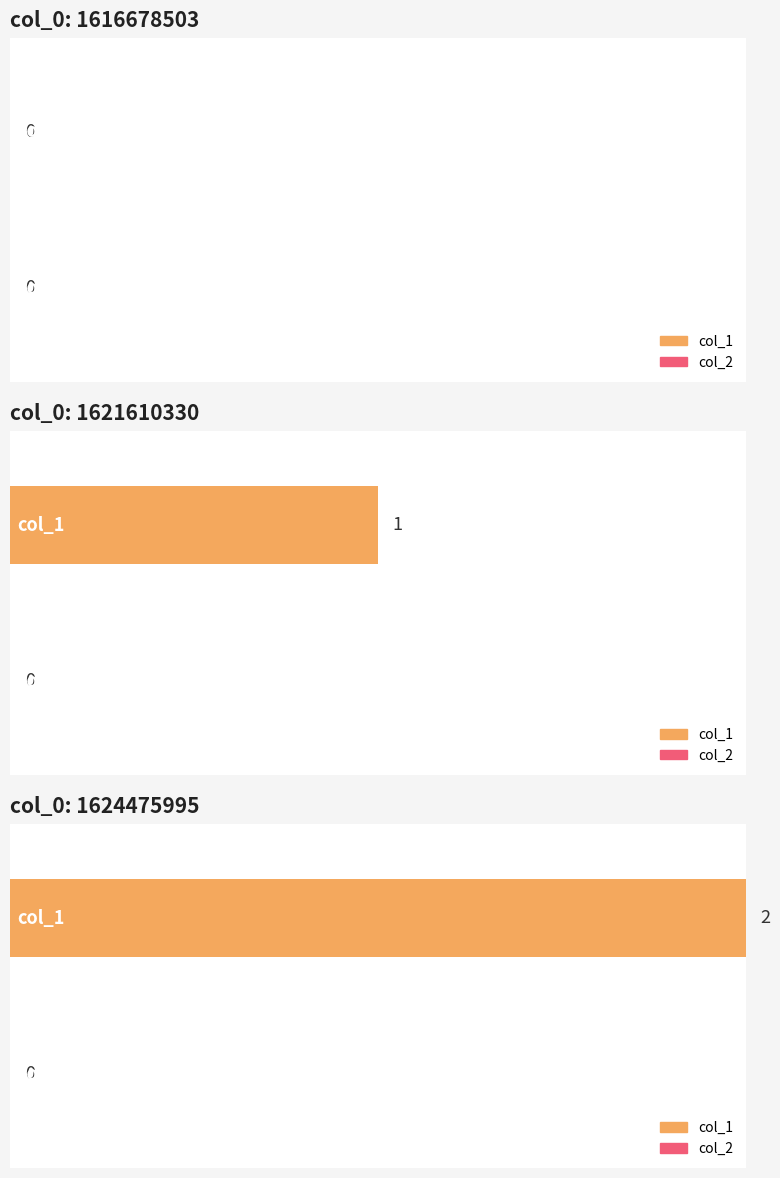

Rank the series by their average value, from highest to lowest.

col_1, col_2